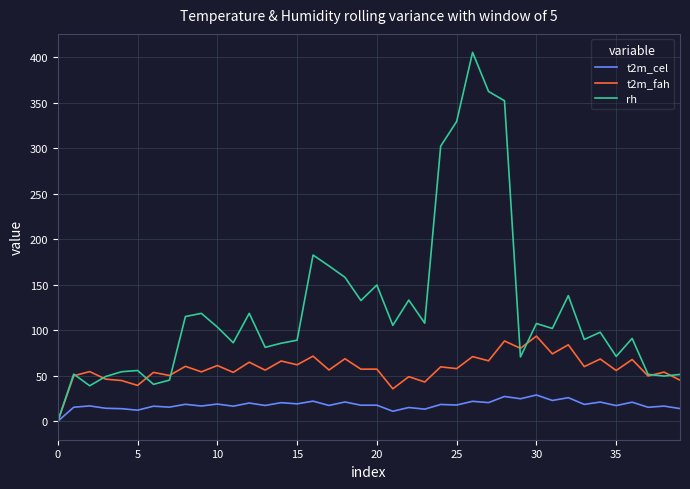

Which series has the largest total across all categories?

rh